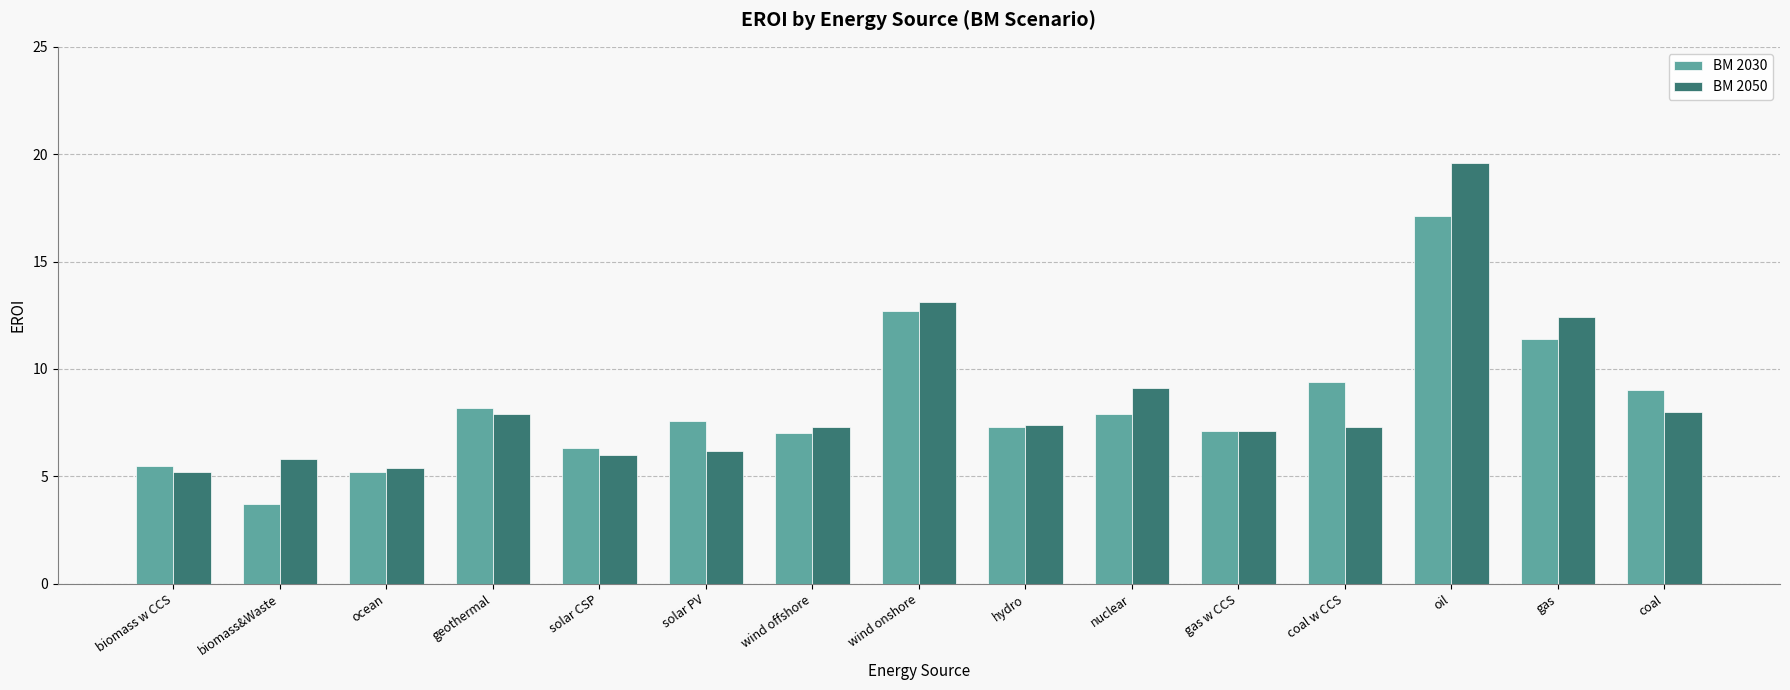

Which series changed the most between ocean and nuclear?

BM 2050